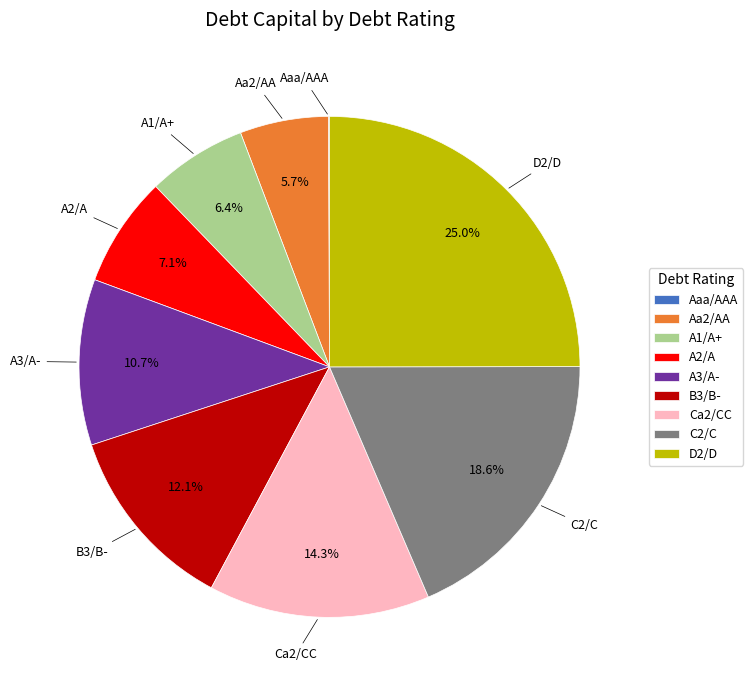

What is the largest slice in the pie chart?

D2/D